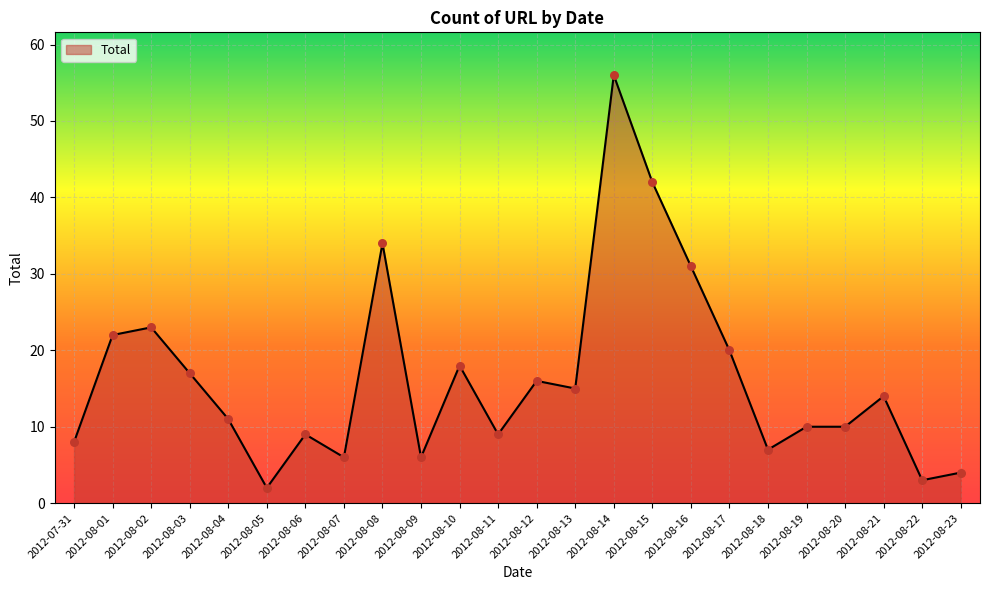

What is the change in value from 2012-08-12 to 2012-08-23?

-12